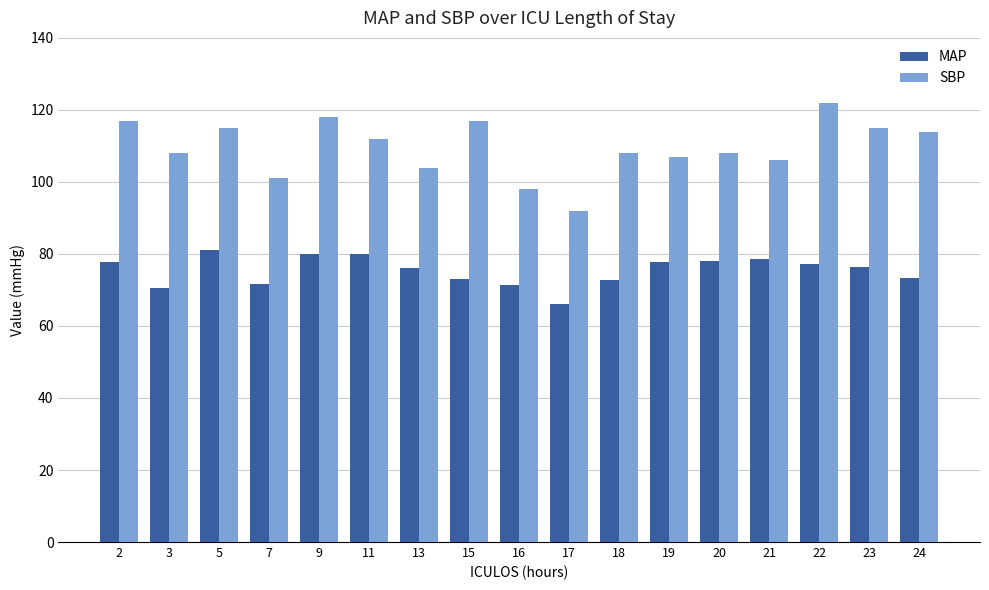

List the series in order of their peak value, highest first.

SBP, MAP